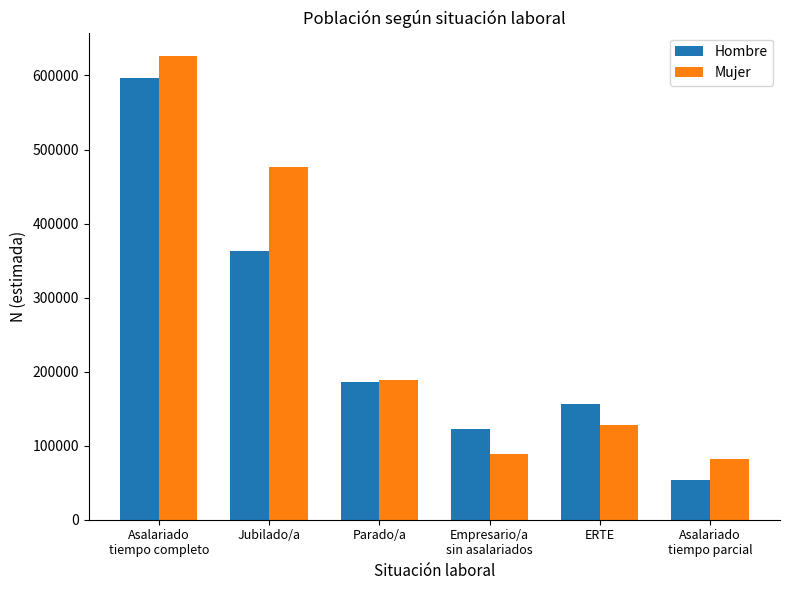

What is the difference between the highest and lowest values at Asalariado
tiempo parcial?

28674